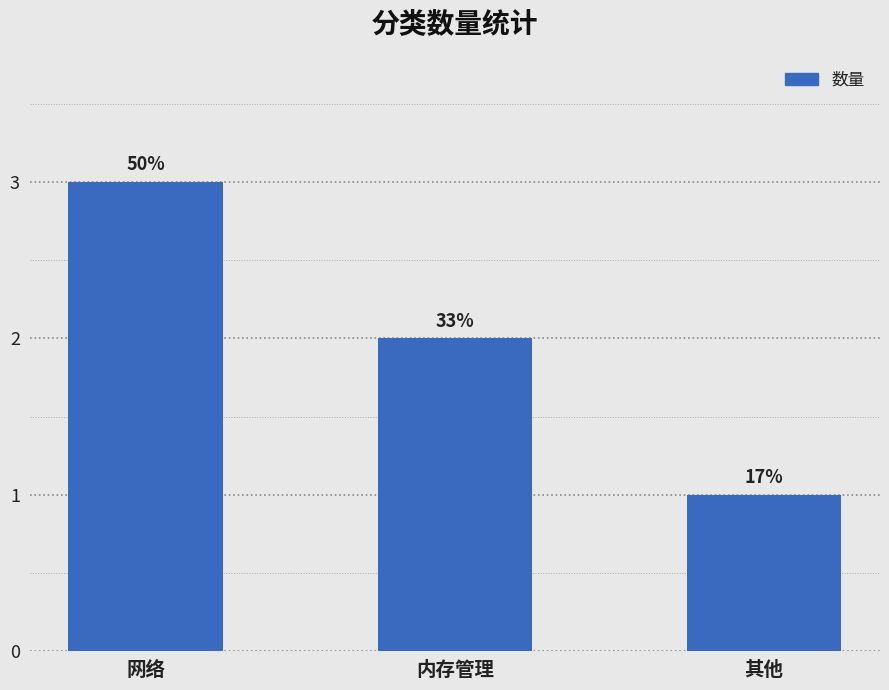

What is the average value?

2